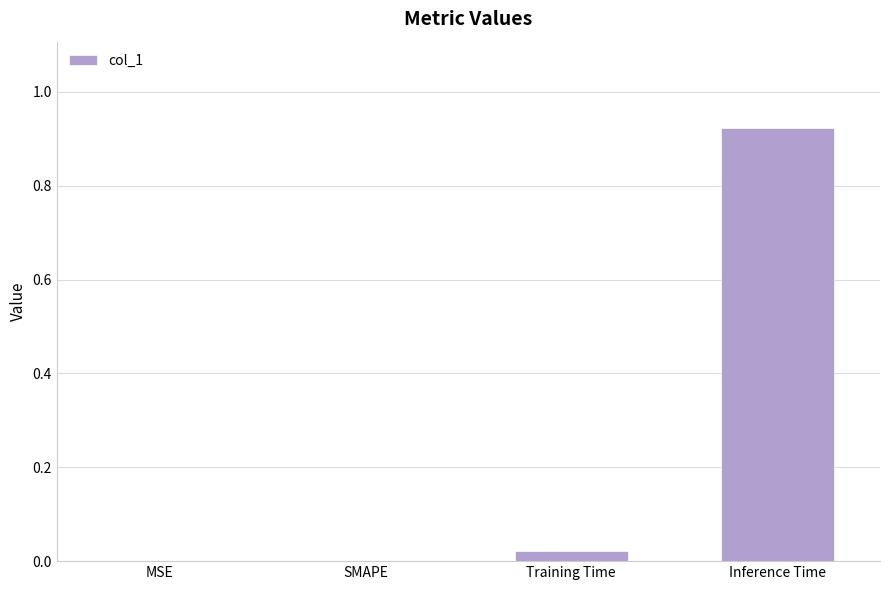

Which label corresponds to the largest value in the chart?

Inference Time